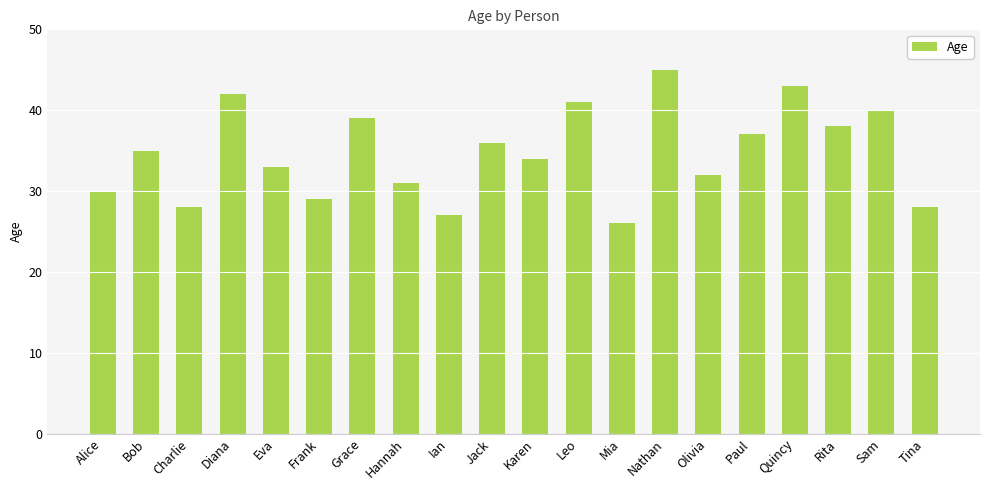

At which category does the chart reach its peak across all series?

Nathan